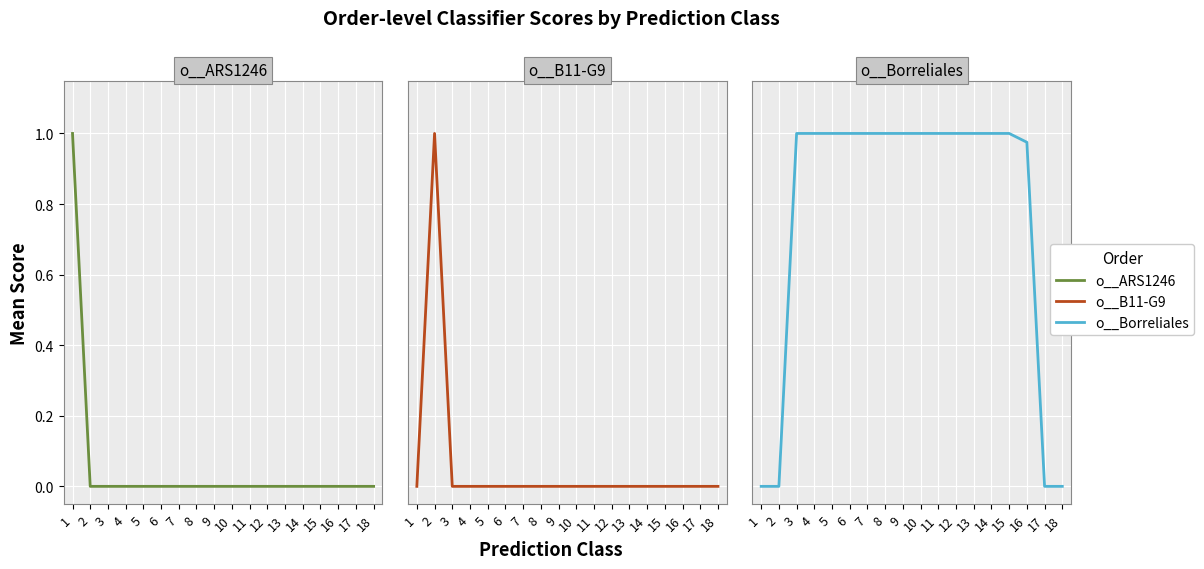

What is the approximate value of o__Borreliales at 11?

1.0